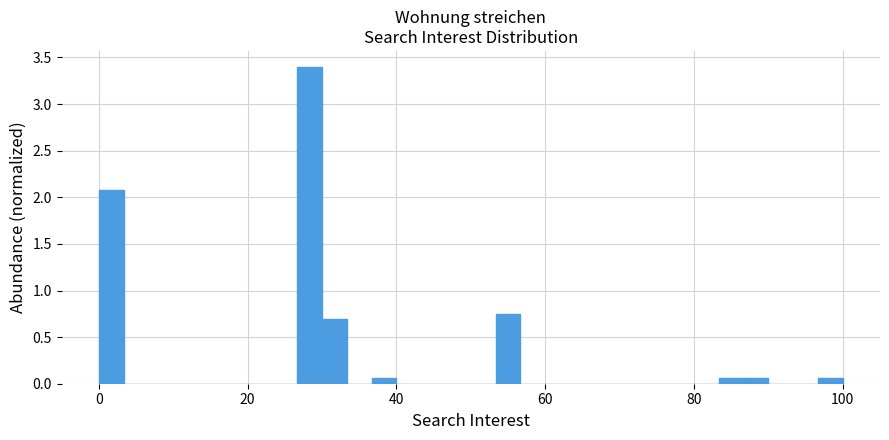

Around what value on the x-axis is the tallest bar? Give the approximate position of its centre, as read against the axis.

28